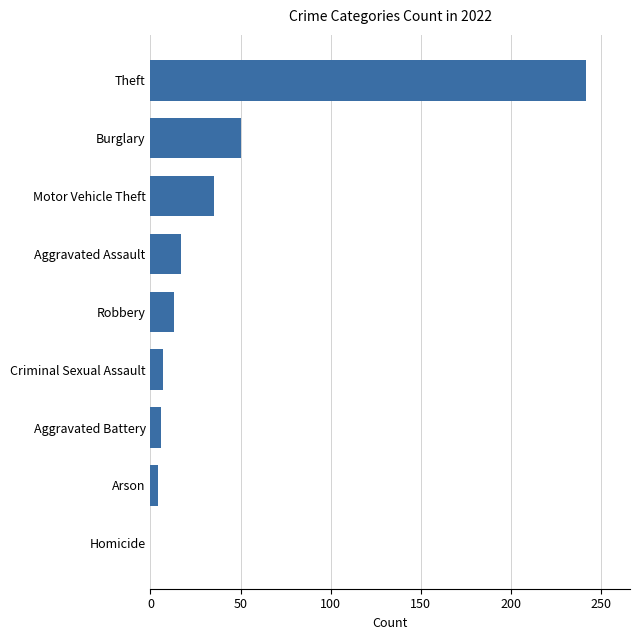

What is the sum of the values at Homicide and Theft?

242